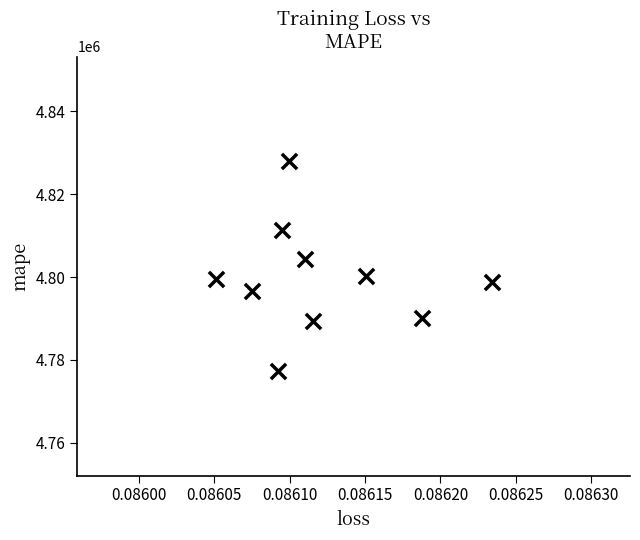

What is the average Y value?

4799586.7